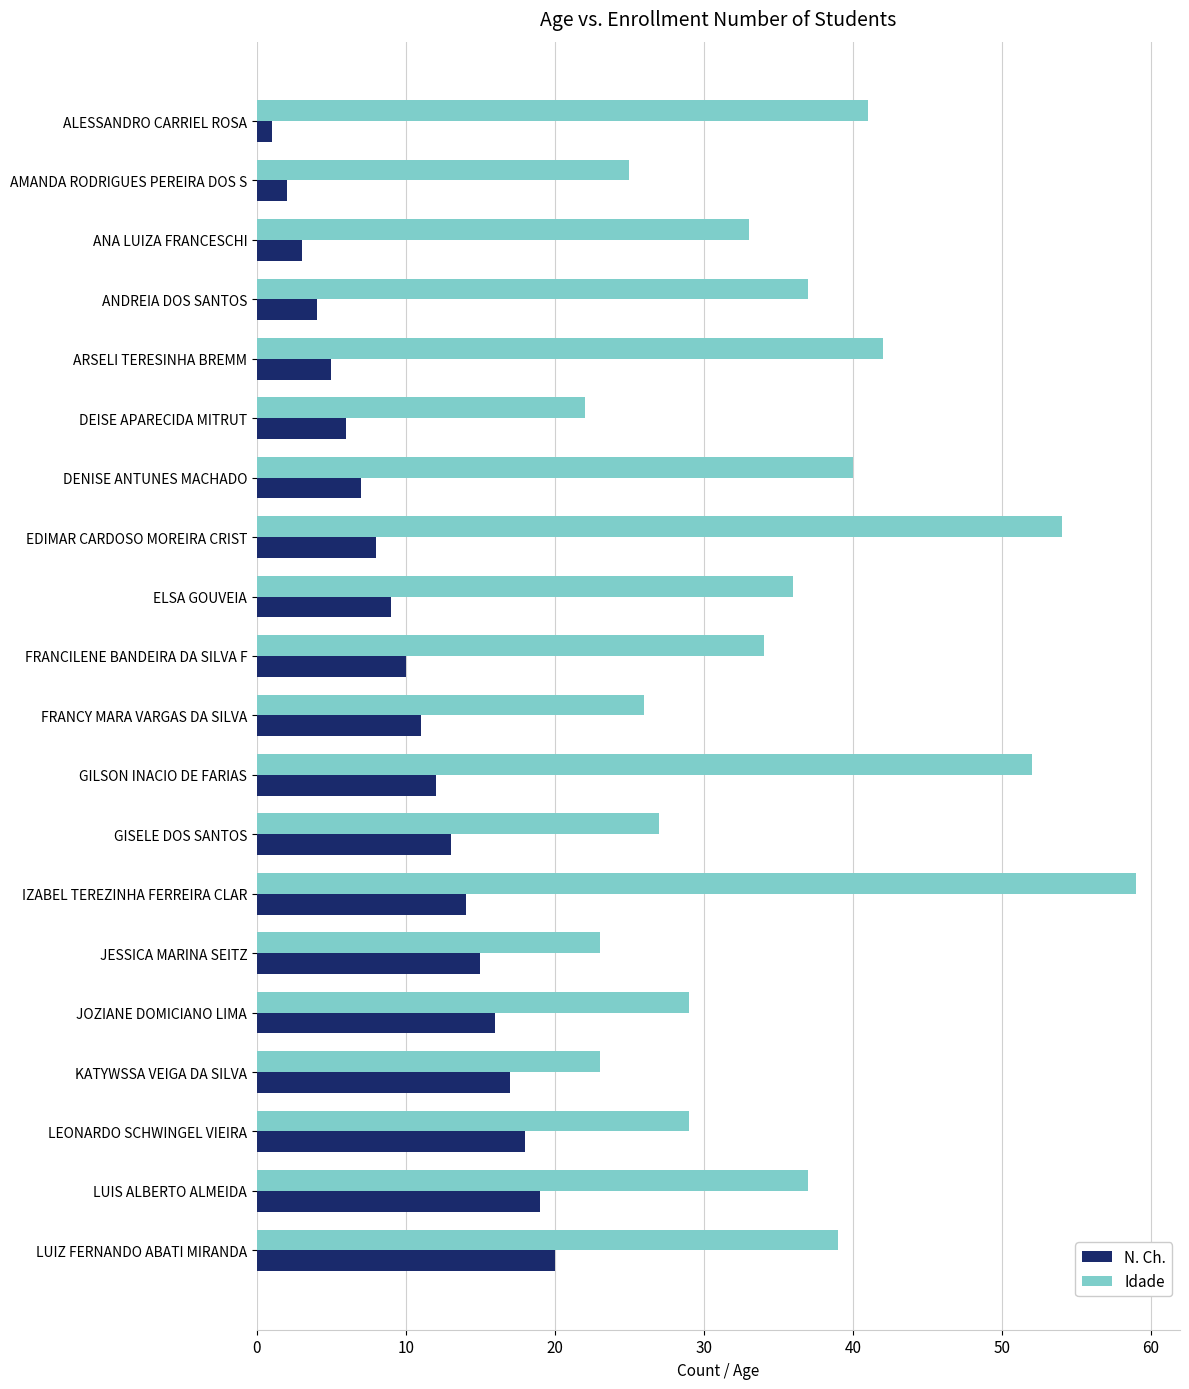

What is the average value of the Idade series?

35